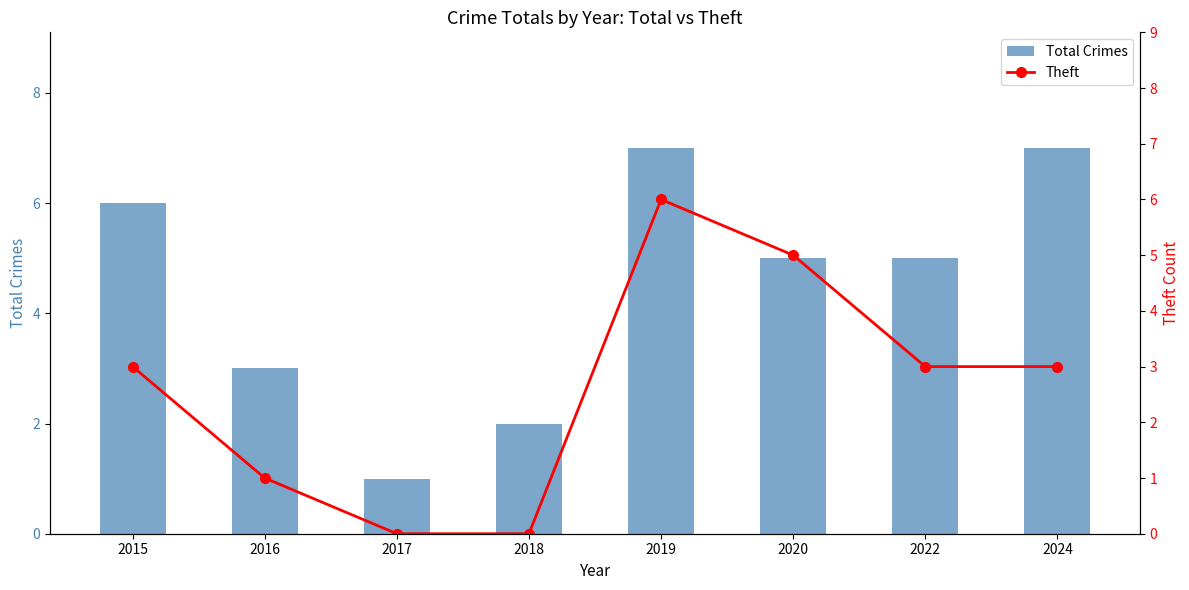

What is the spread (max minus min) of values at 2024?

4